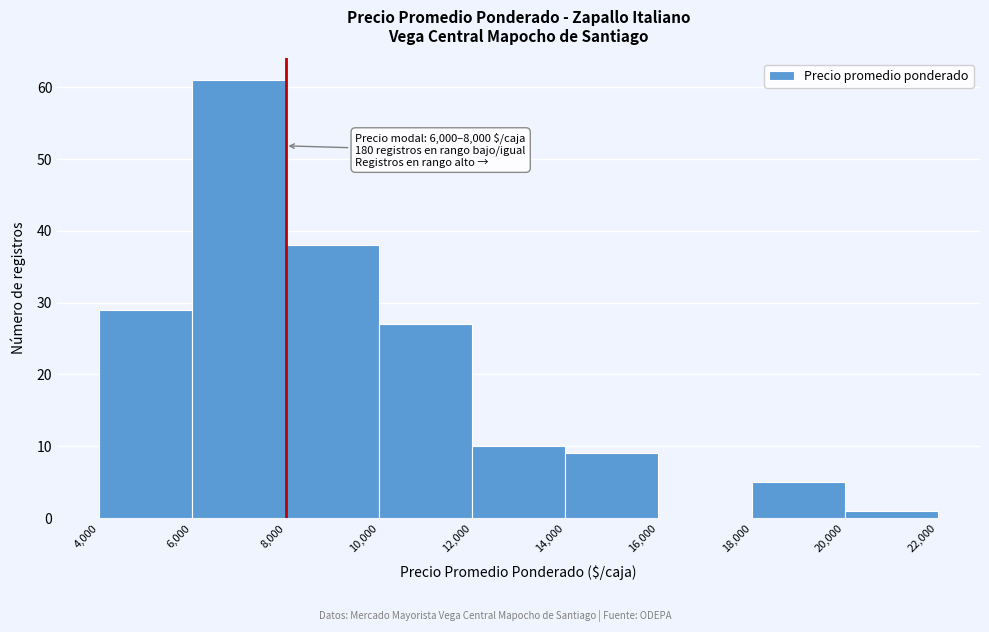

Over which range of the x-axis is the bar tallest?

6,000 to 8,000